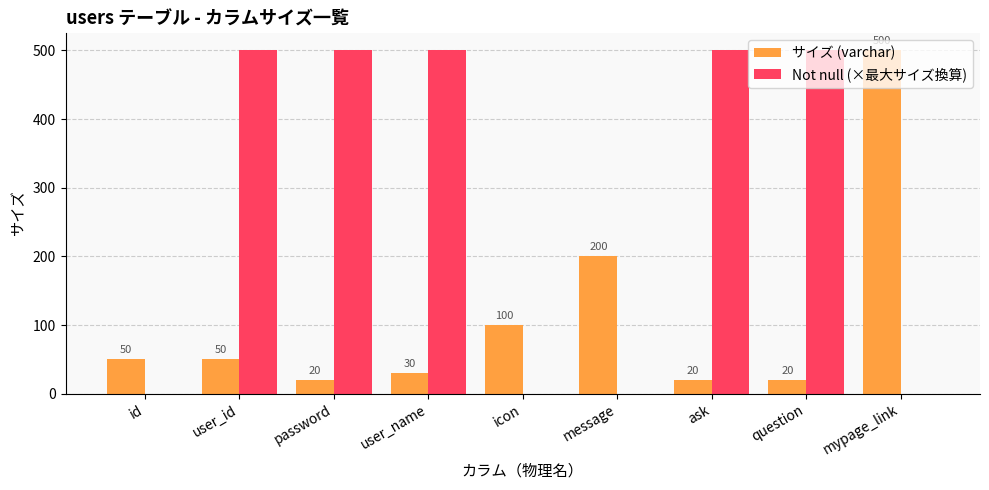

Count the number of categories in the chart.

9